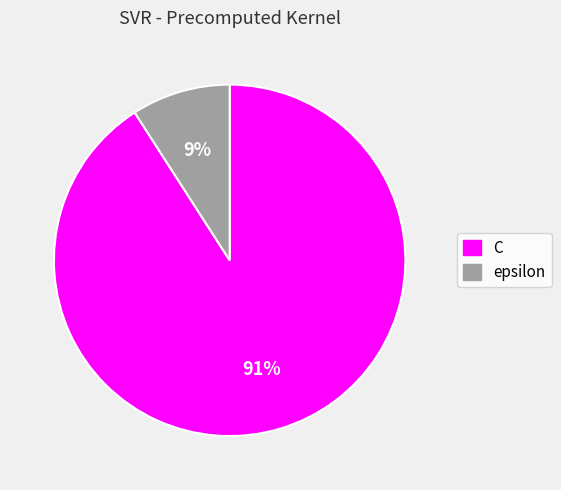

Which category accounts for the majority?

C